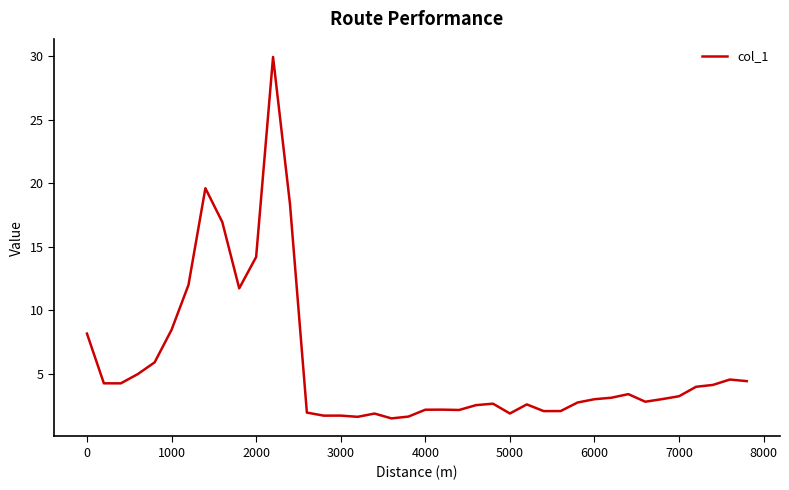

What is the difference between the maximum and minimum values?

28.5